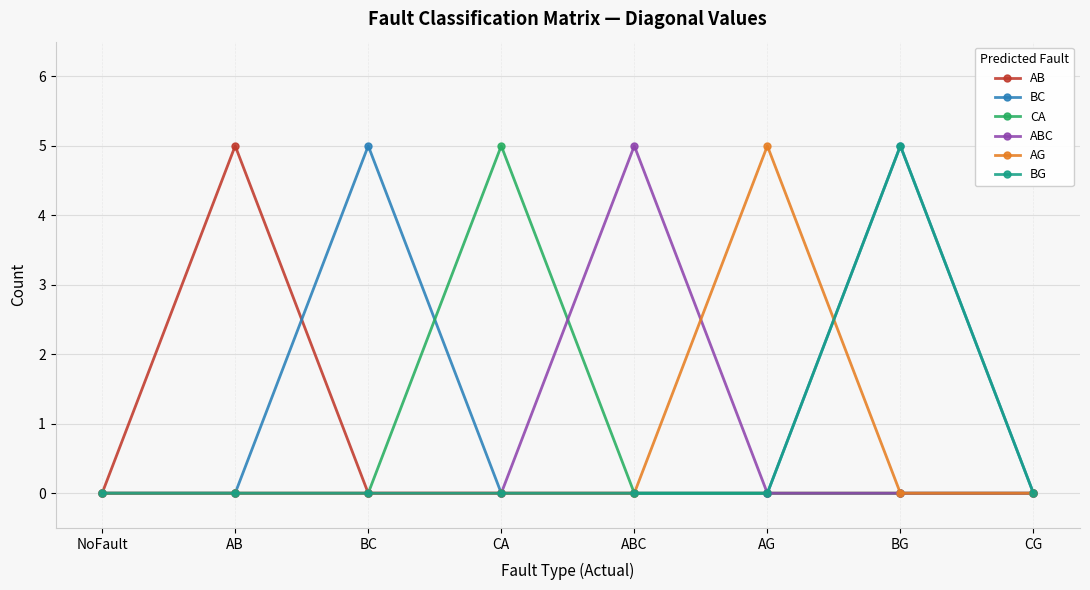

Which series has the largest total across all categories?

BC